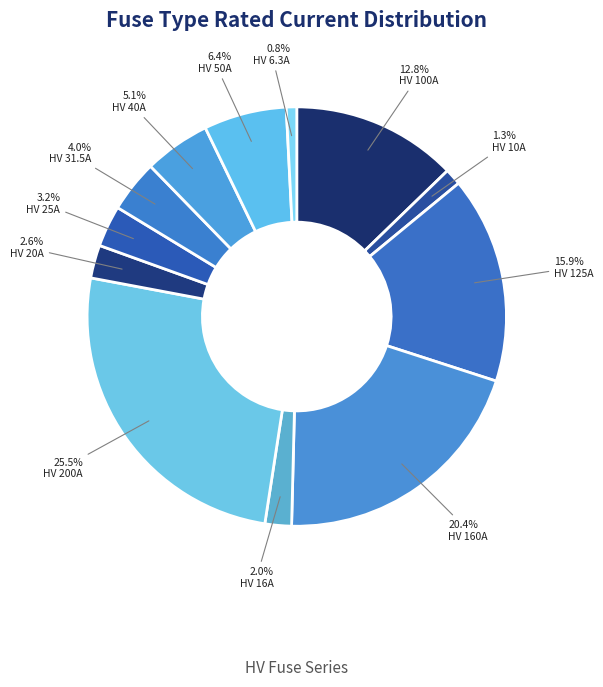

To the nearest percent, what is the difference between the HV 40A and HV 50A slice percentages?

1%